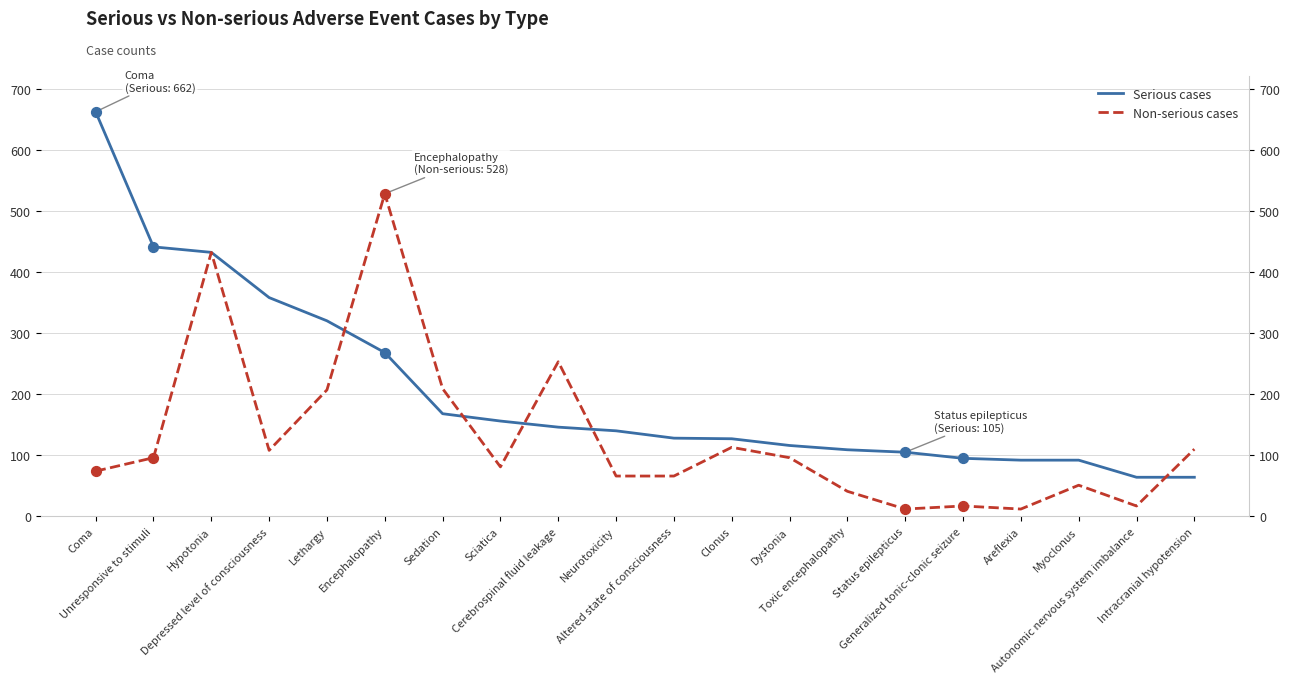

Which series has the widest spread of Y values?

Serious cases